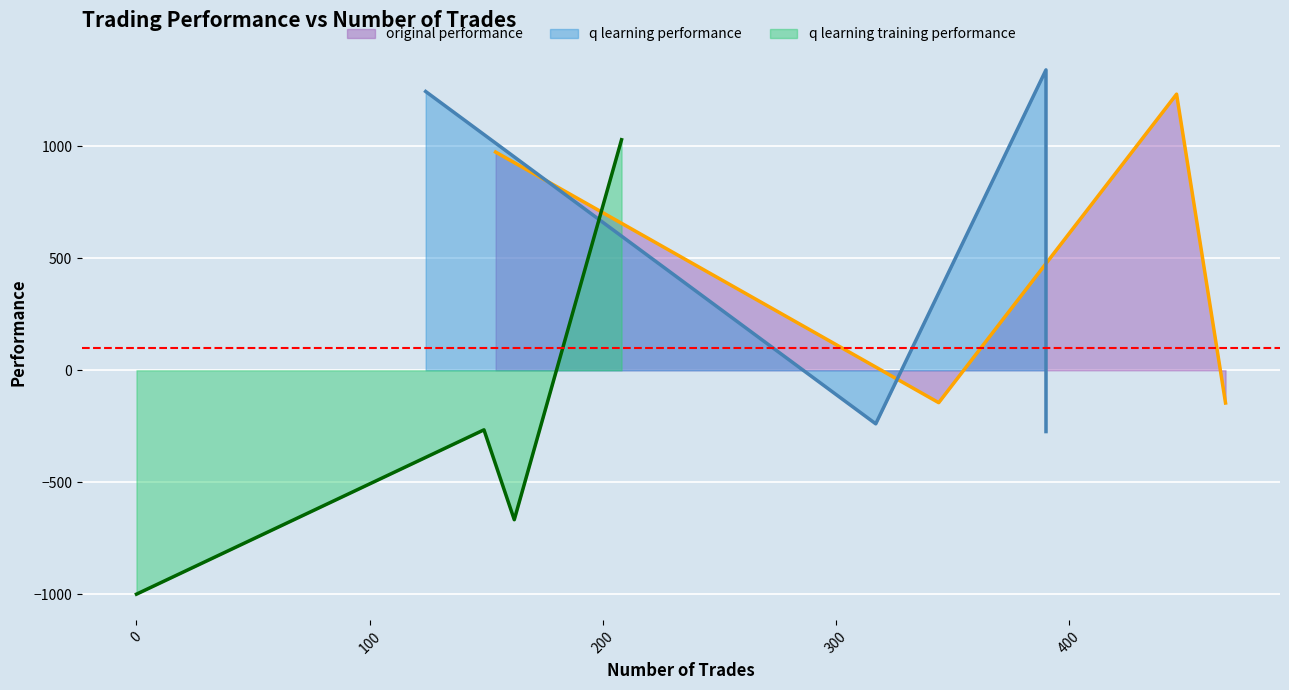

In original performance, how many points are higher than both neighbors (excluding endpoints)?

1